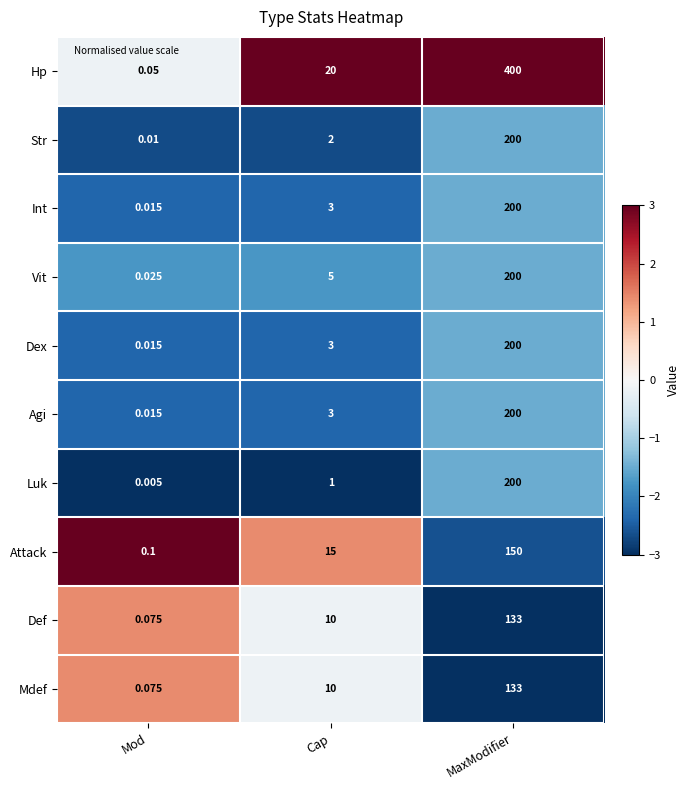

Which series has the largest total across all categories?

Hp